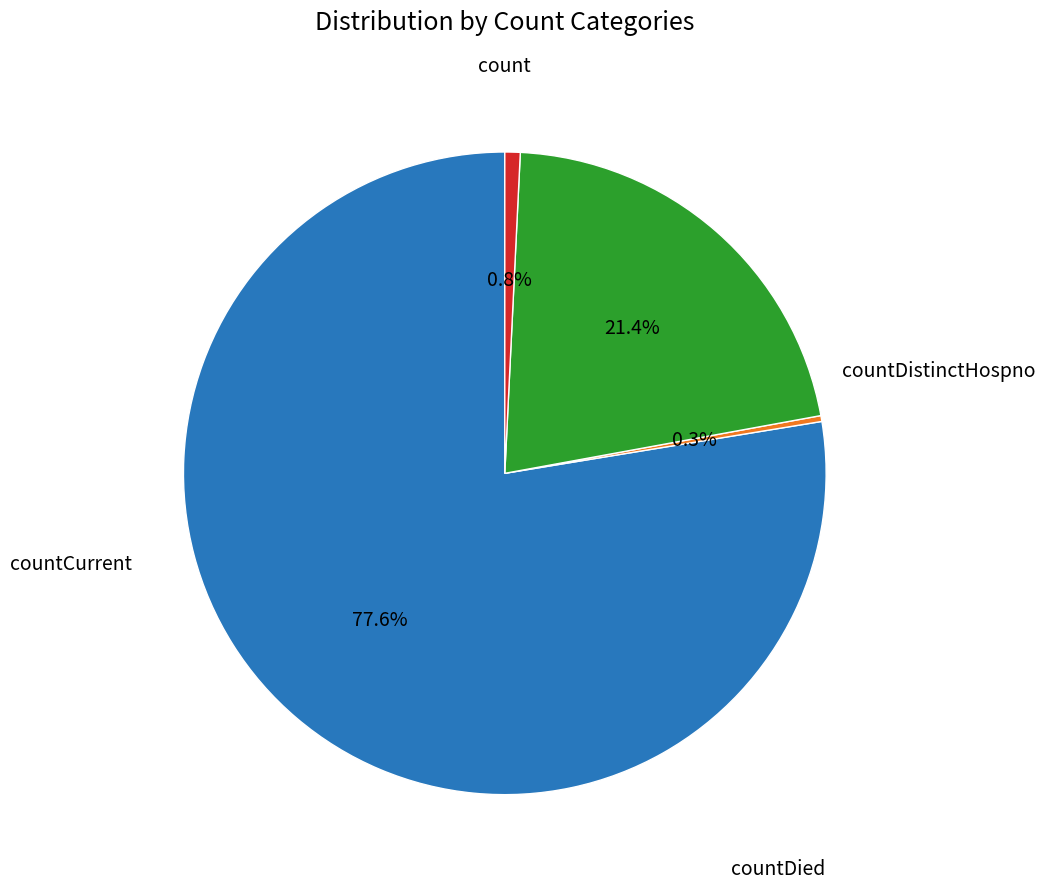

Is there a majority slice in this chart?

Yes